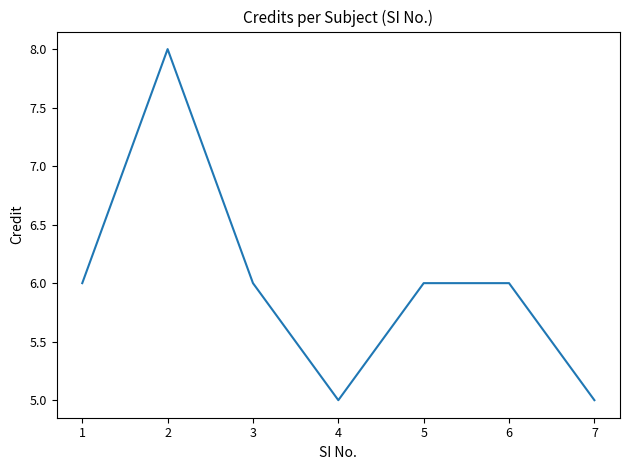

Approximately how many times larger is the value at 2 compared to 7?

1.6